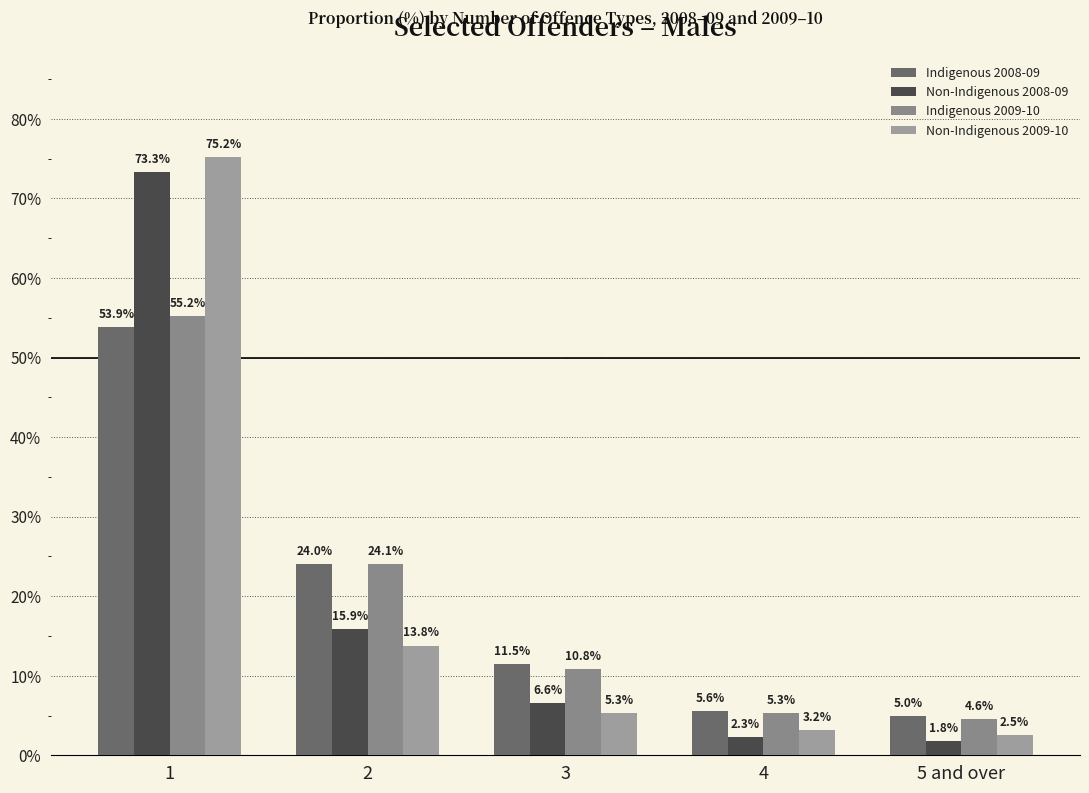

What is the highest value of the Indigenous 2008-09 series?

53.9